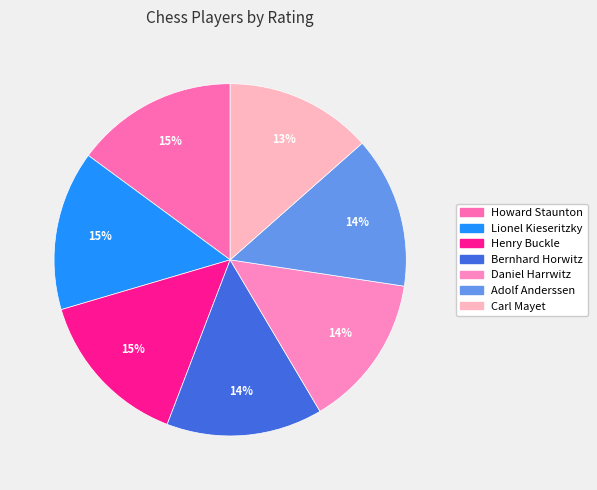

Rank the categories by value from highest to lowest.

Howard Staunton, Lionel Kieseritzky, Henry Buckle, Bernhard Horwitz, Daniel Harrwitz, Adolf Anderssen, Carl Mayet